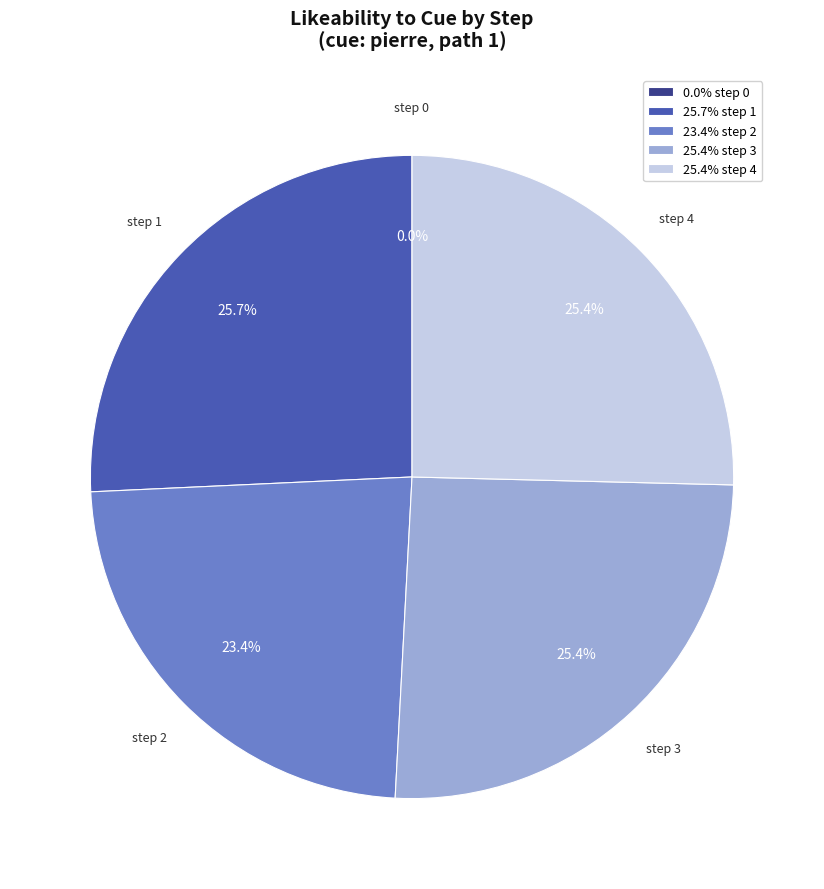

The step 3 slice represents 25% of the pie. True or false?

True